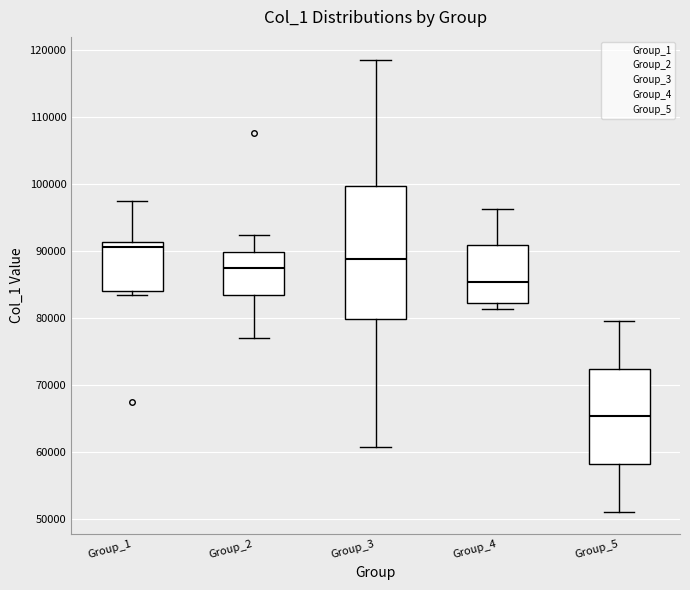

Reading left to right, read every box against the y-axis: the position of its median line, the range the box covers, and the ends of its whiskers. The values are not printed on the chart, so give them approximately, as read against the axis.

Group_1: median 91000 (just below the box's upper edge), box 84000 to 91000, whiskers 83000 to 97000
Group_2: median 87000, box 83000 to 90000, whiskers 77000 to 92000
Group_3: median 89000, box 80000 to 100000, whiskers 61000 to 119000
Group_4: median 85000, box 82000 to 91000, whiskers 81000 to 96000
Group_5: median 65000, box 58000 to 72000, whiskers 51000 to 80000